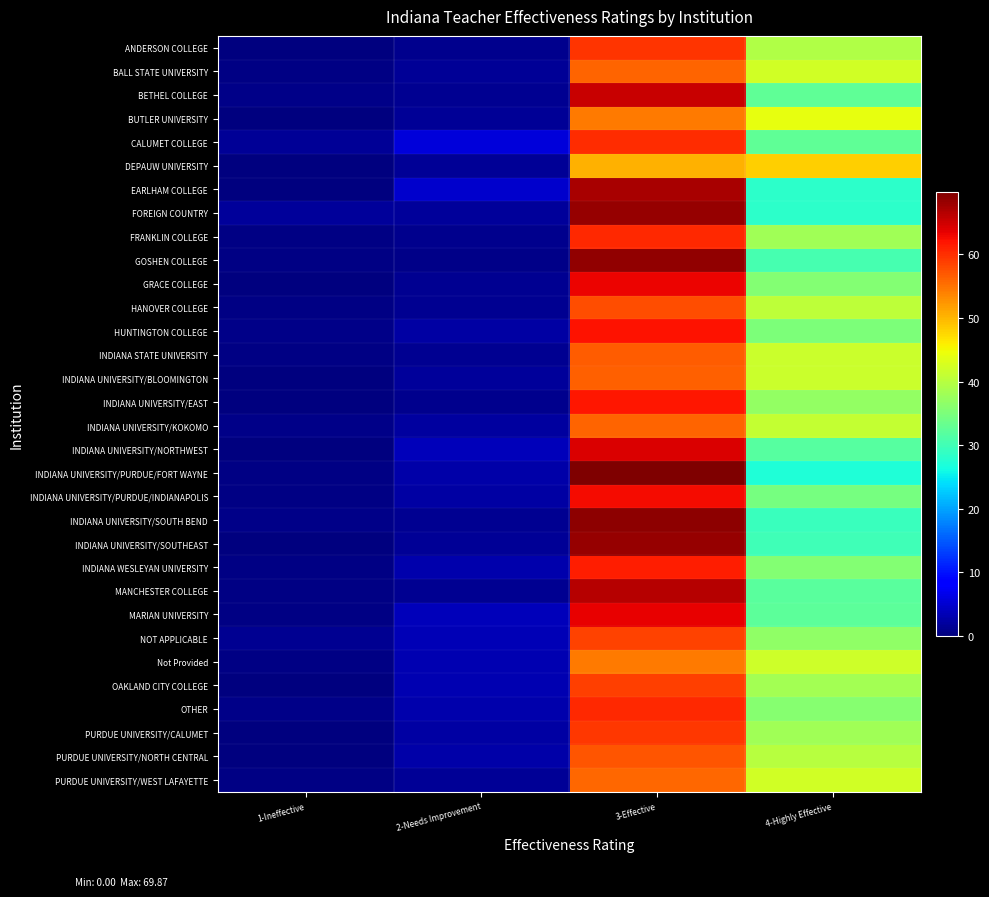

At which category is the sum across all series the highest?

3-Effective